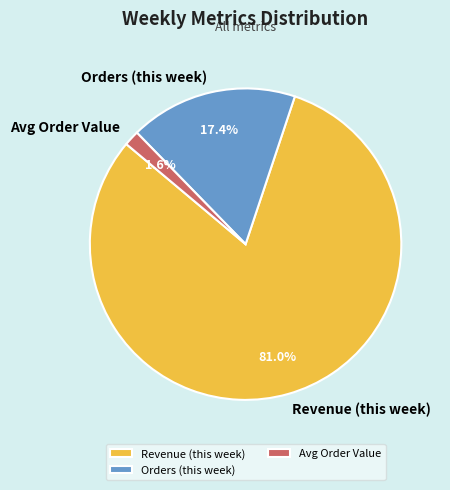

Rank the categories by value from highest to lowest.

Revenue (this week), Orders (this week), Avg Order Value